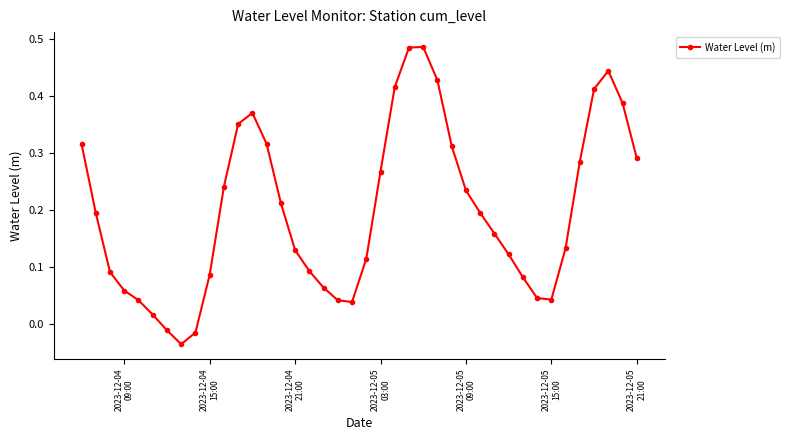

What is the sum of all values?

7.9